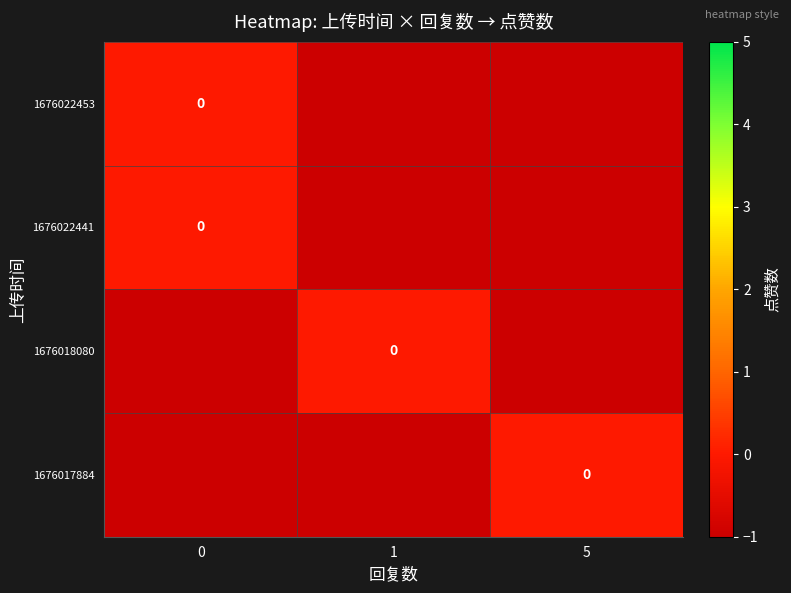

Reading right to left, list all the values displayed in this chart.

row_0: -1	-1	0
row_1: -1	-1	0
row_2: -1	0	-1
row_3: 0	-1	-1